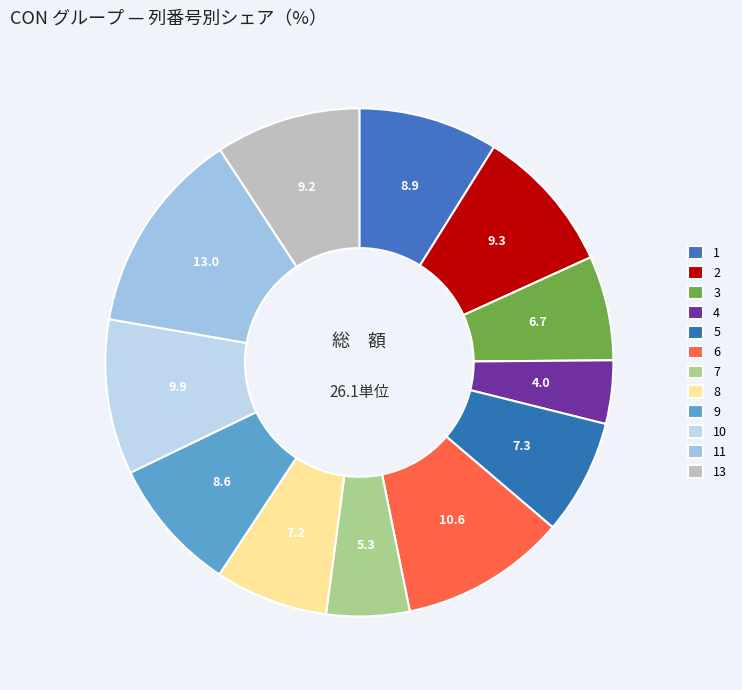

What is the total percentage of 6 and 2?

19.9%